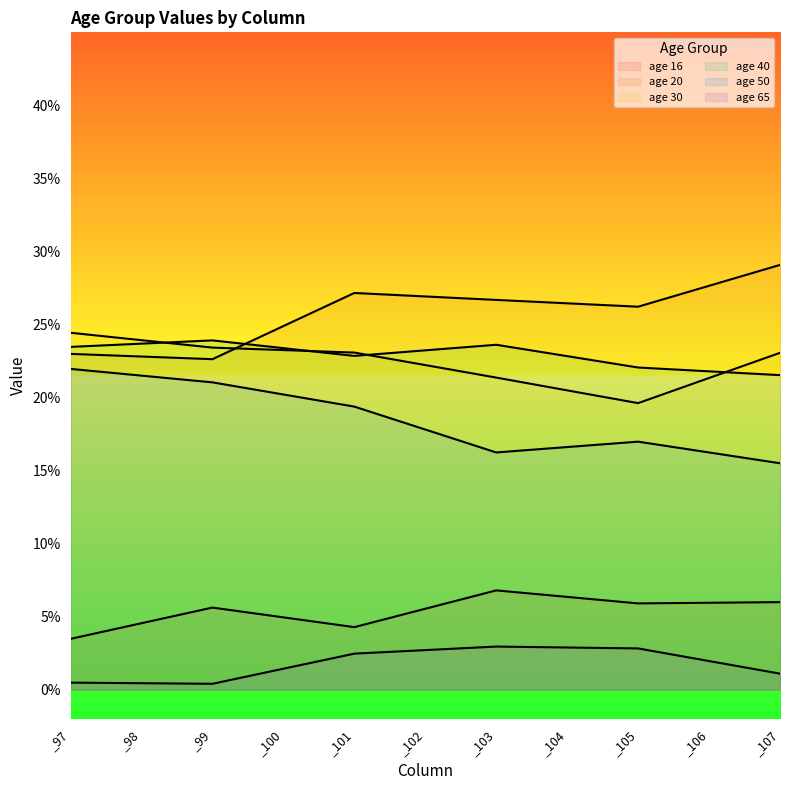

List the series in order of their peak value, highest first.

age 20, age 30, age 40, age 50, age 16, age 65